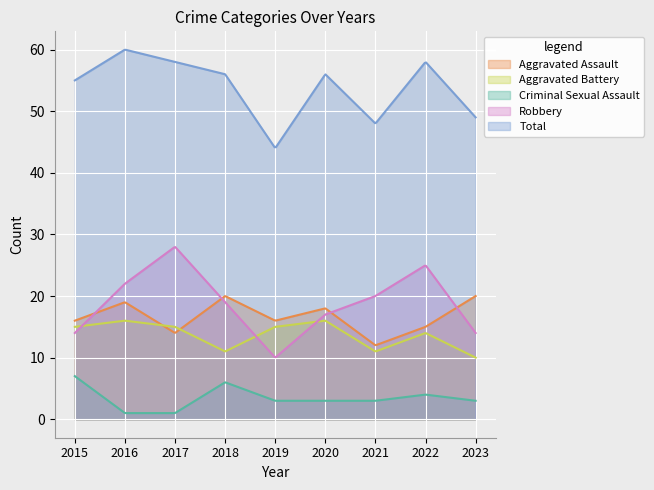

What is the difference between the Total values at 2020 and 2022?

2